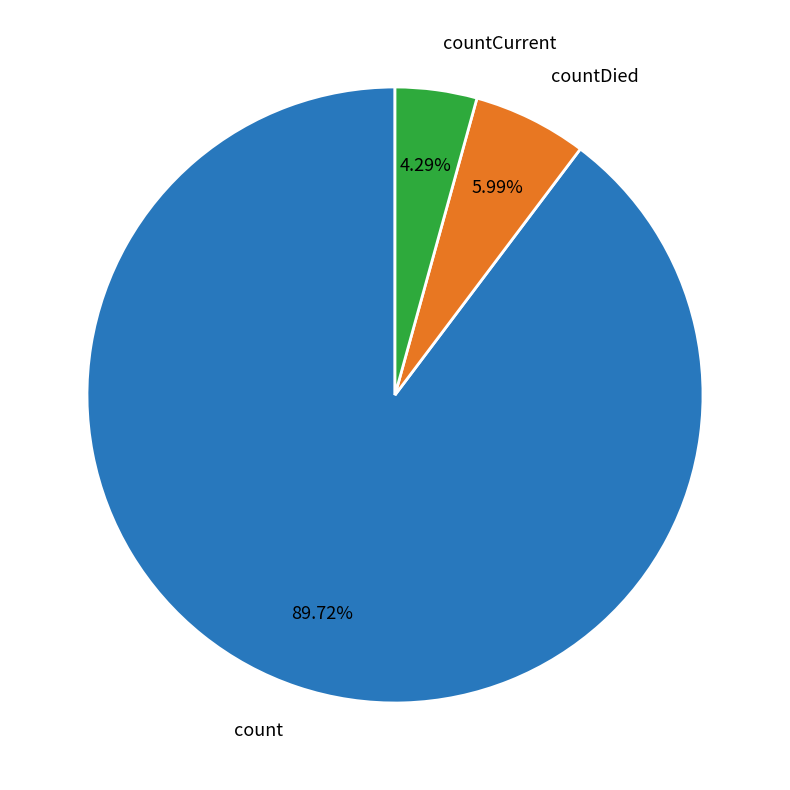

Combined, what portion of the pie is countDied and count?

95.7%